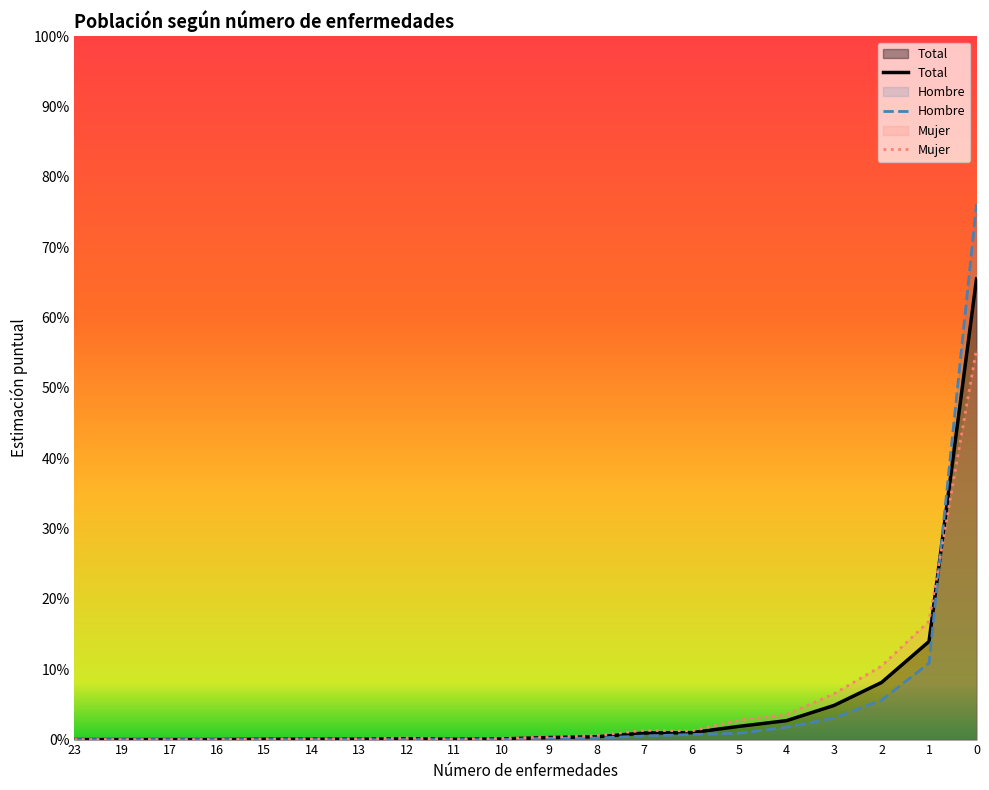

Where do Estimación puntual Hombre and N (estimada) Total first cross each other?

1 and 0